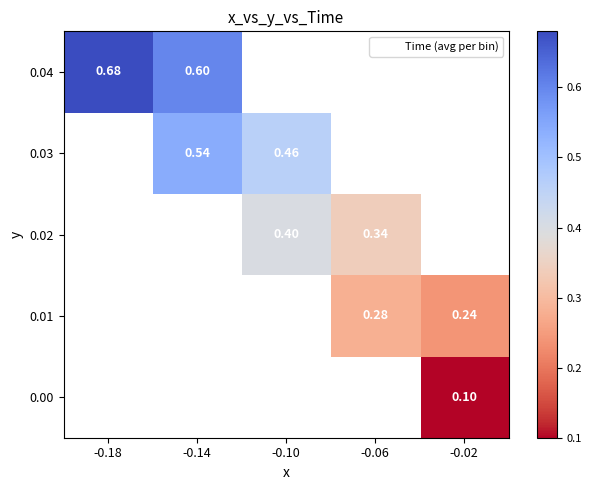

How many values in 0.02 are above zero?

2